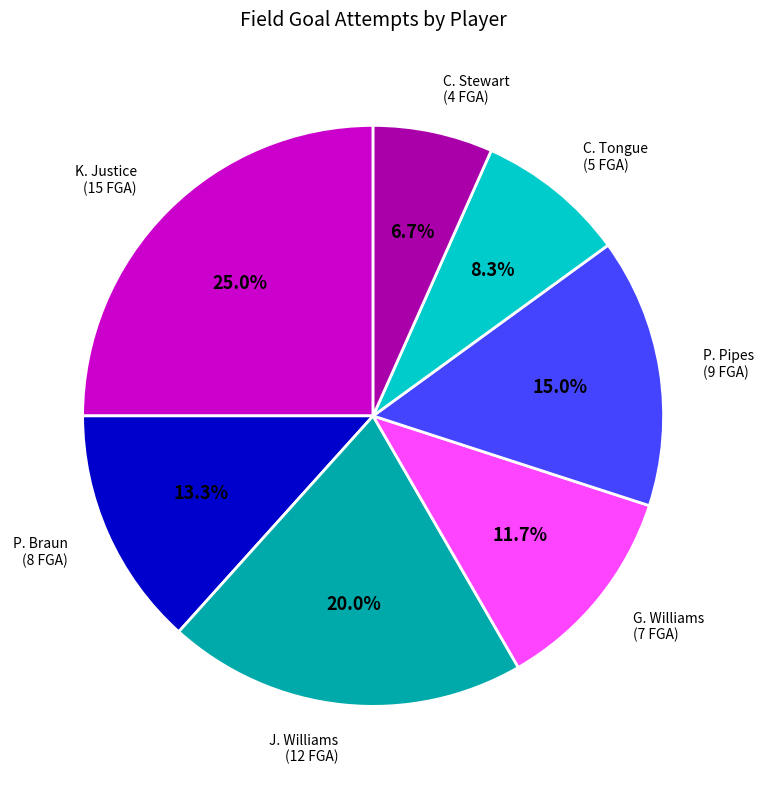

Is there any slice that represents more than half of the pie?

No